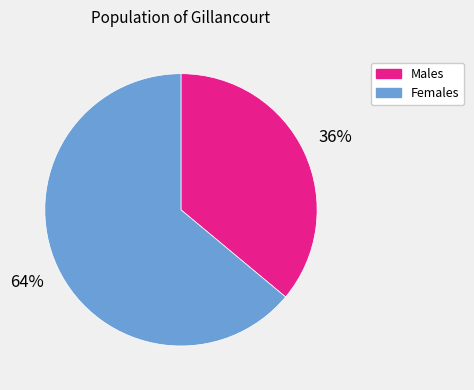

What percentage is the Females slice, to the nearest percent?

64%